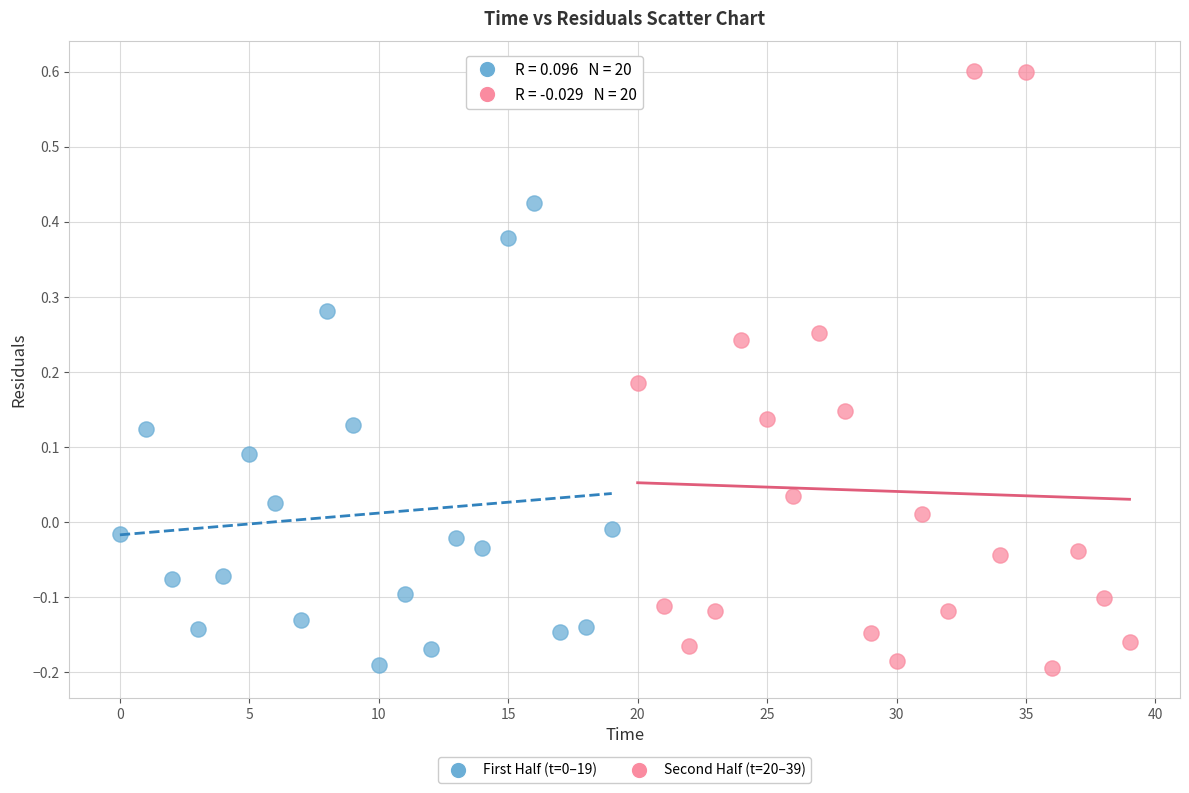

Which series has the largest Y range (max minus min)?

Second Half (t=20–39)